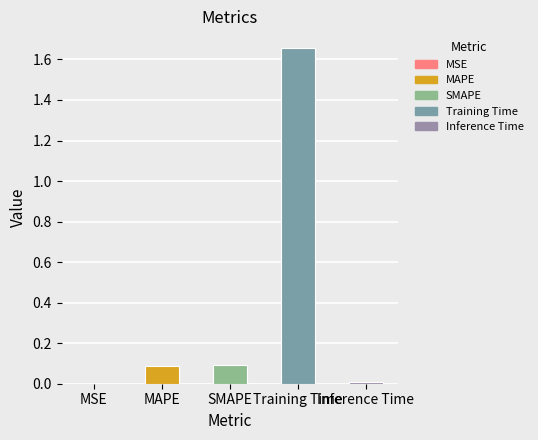

Are the bars horizontal?

No